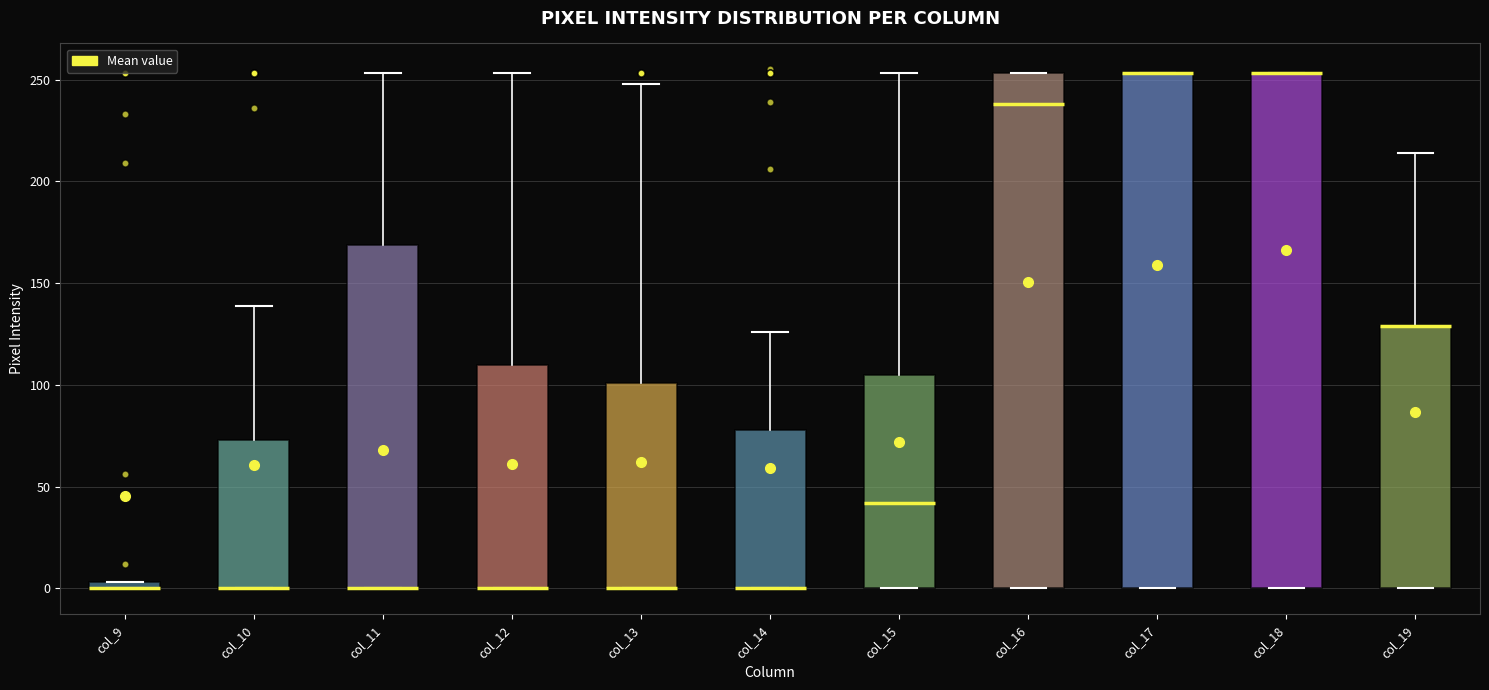

Where is the upper edge of the box for col_13 on the y-axis? The values are not printed on the chart, so give them approximately, as read against the axis.

100